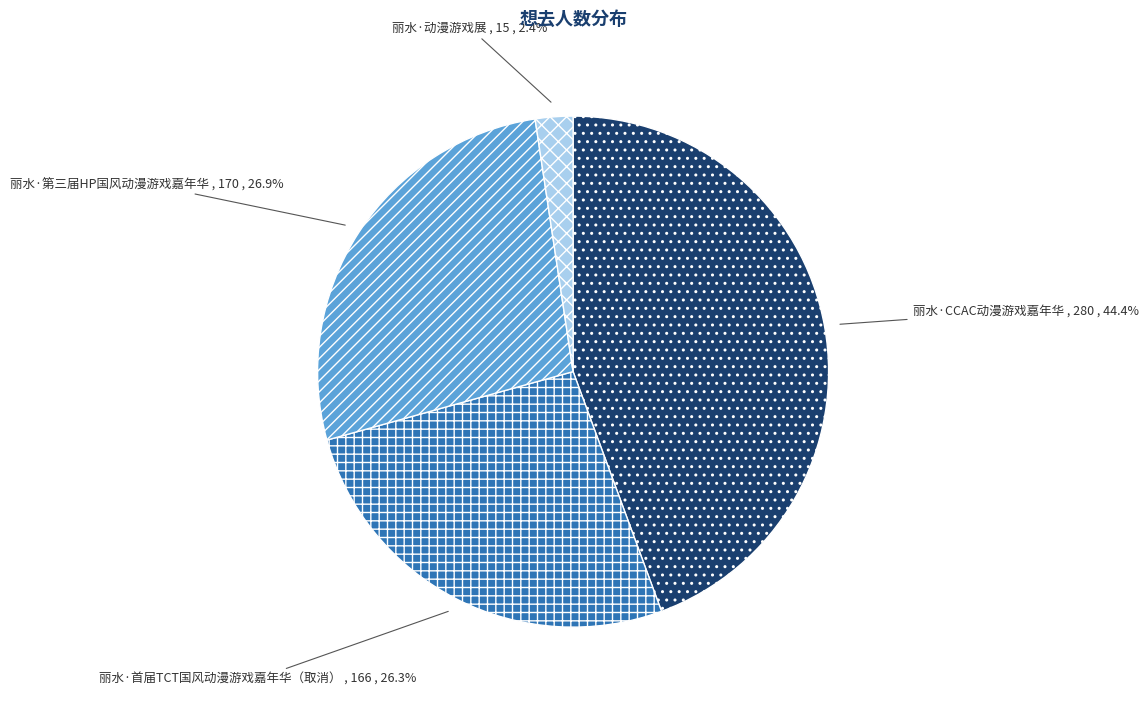

Rank the categories by value from highest to lowest.

丽水·CCAC动漫游戏嘉年华, 丽水·第三届HP国风动漫游戏嘉年华, 丽水·首届TCT国风动漫游戏嘉年华（取消）, 丽水·动漫游戏展